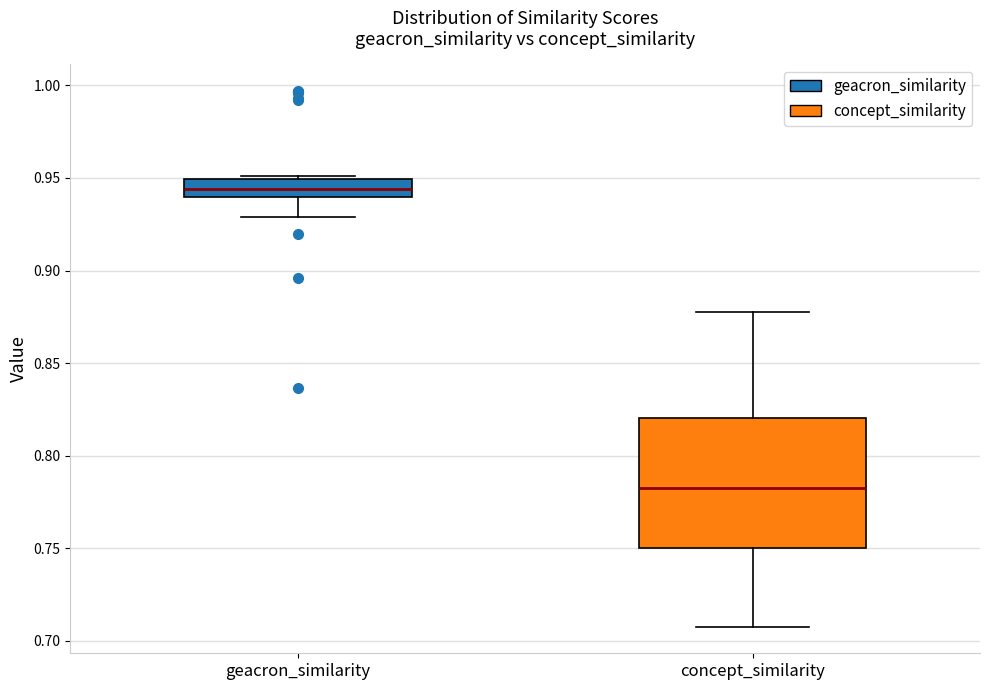

Reading left to right, transcribe this box plot: for each box, give where its median line is, the range the box spans, and where its two whiskers end, as read against the y-axis. The values are not printed on the chart, so give them approximately, as read against the axis.

geacron_similarity: median 0.945, box 0.940 to 0.950, whiskers 0.930 to 0.950
concept_similarity: median 0.785, box 0.750 to 0.820, whiskers 0.710 to 0.875